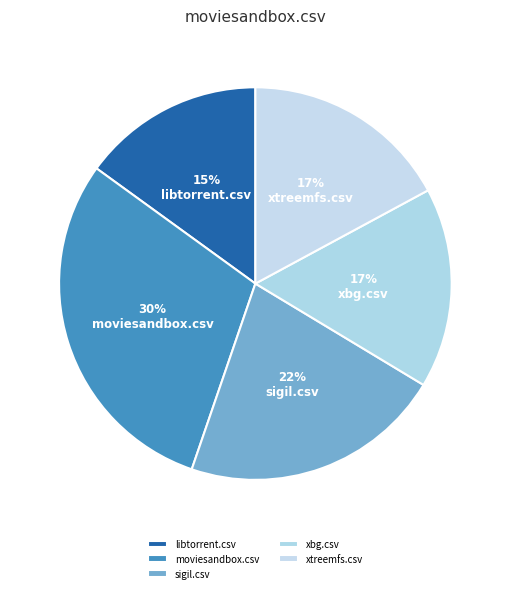

How many slices are in this pie chart?

5